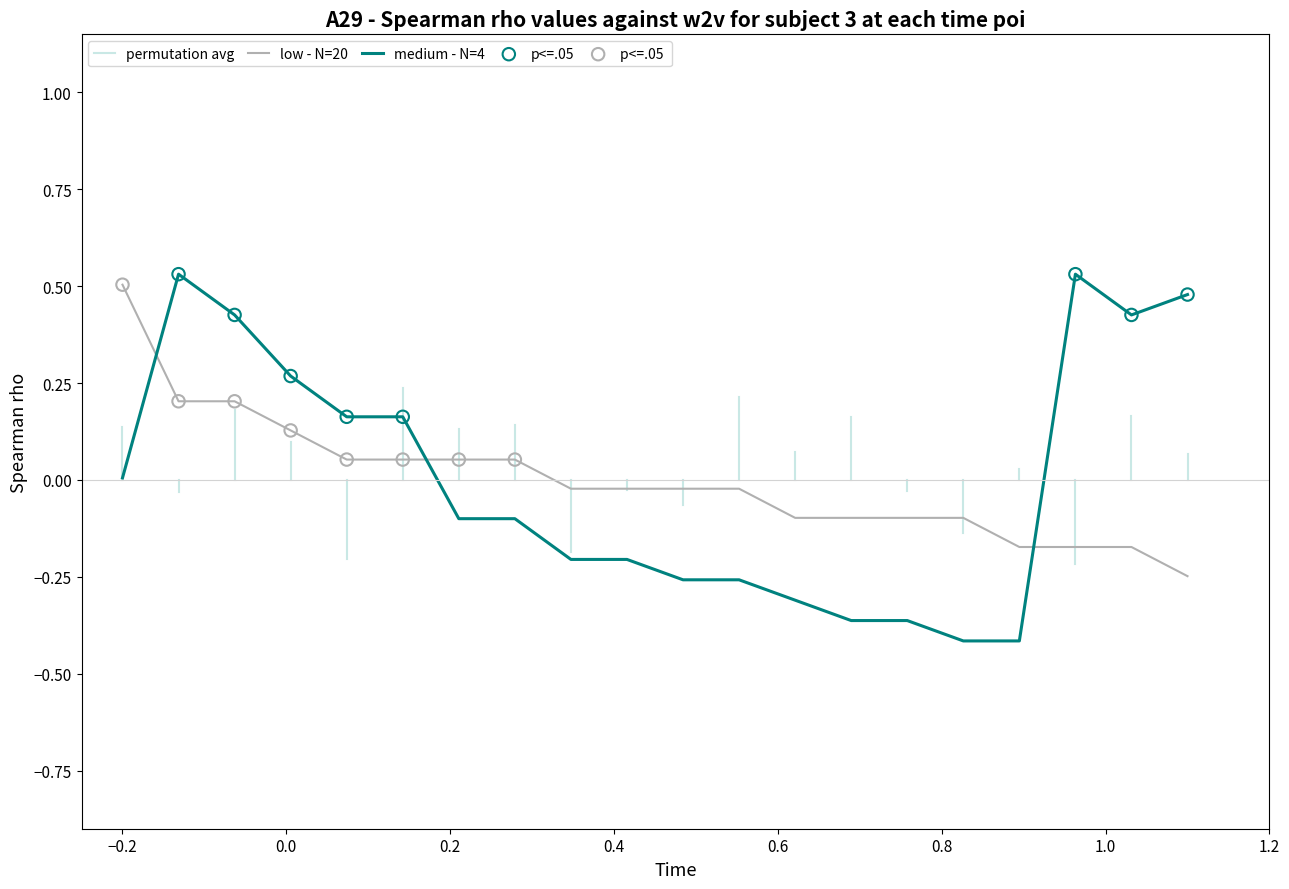

What are all the series names shown in the legend?

low - N=20, medium - N=4